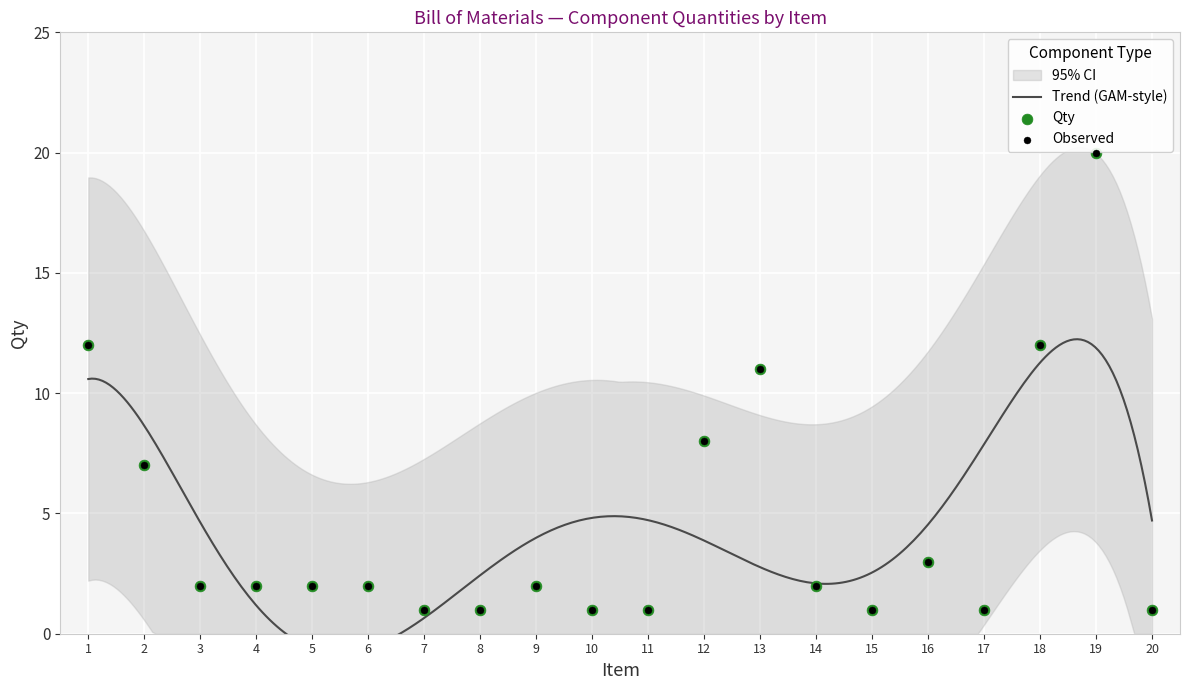

What is the change in value from 4 to 17?

-1